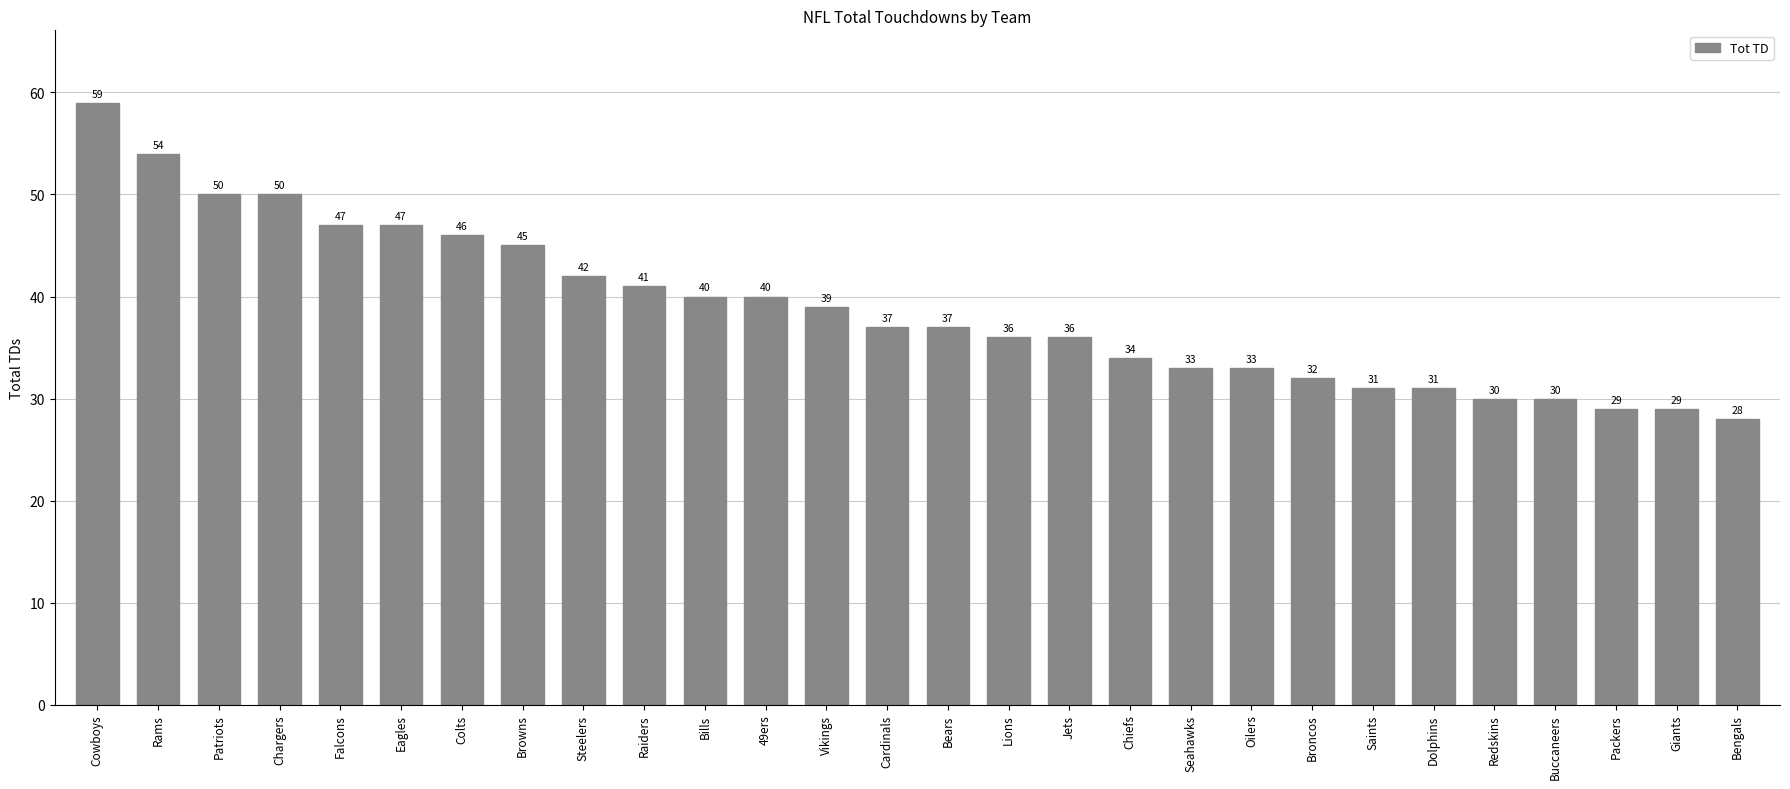

Where does the data first go above 37?

Cowboys